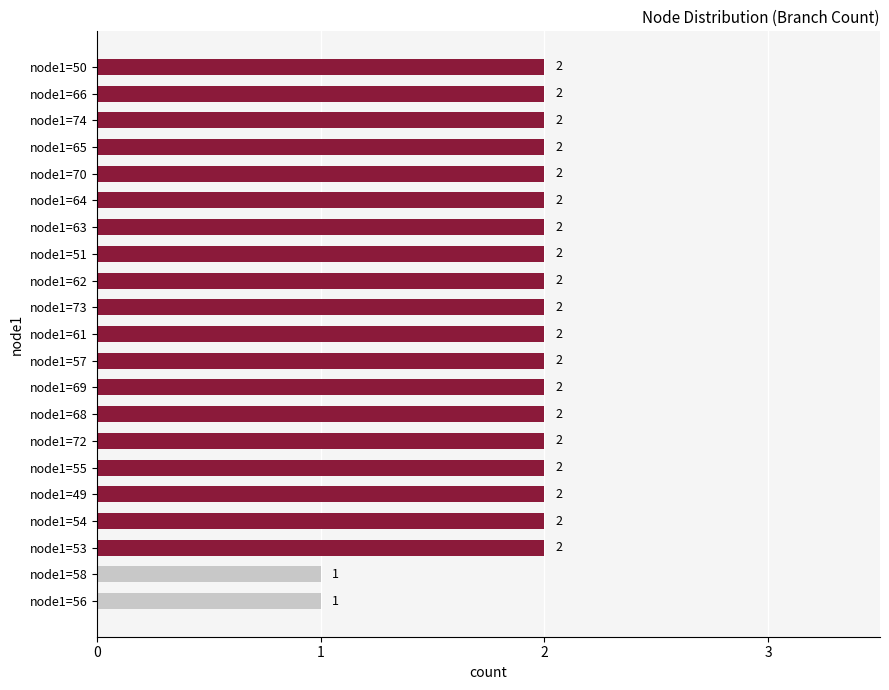

Reading bottom to top, transcribe all the data shown in this chart.

1	1	2	2	2	2	2	2	2	2	2	2	2	2	2	2	2	2	2	2	2